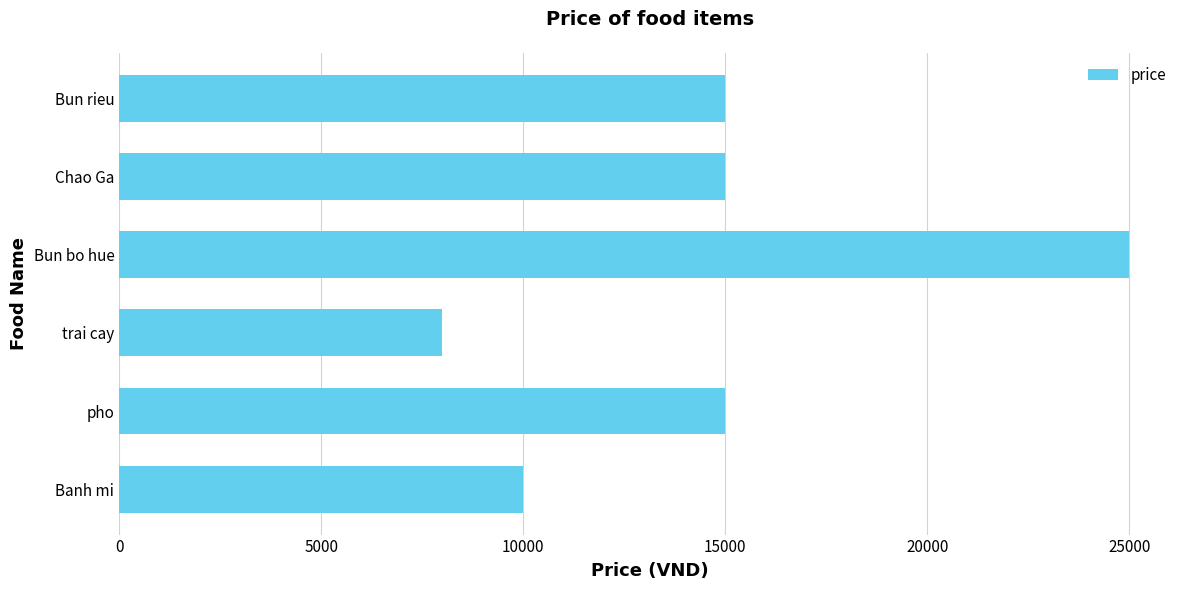

Reading top to bottom, what are all the values shown in this chart?

Bun rieu=15000	Chao Ga=15000	Bun bo hue=25000	trai cay=8000	pho=15000	Banh mi=10000